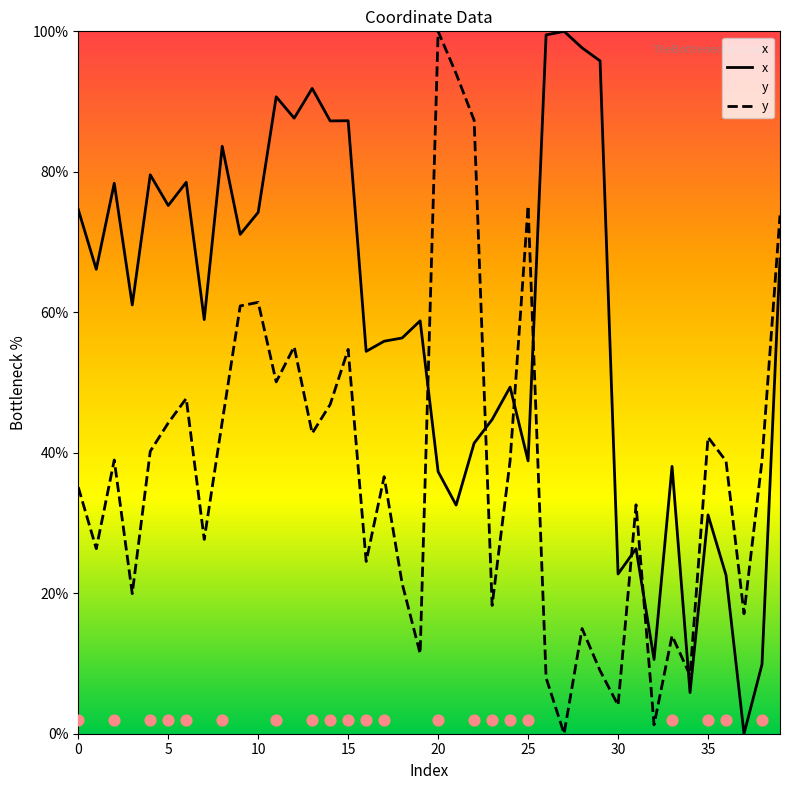

What are all the series names shown in the legend?

x, y